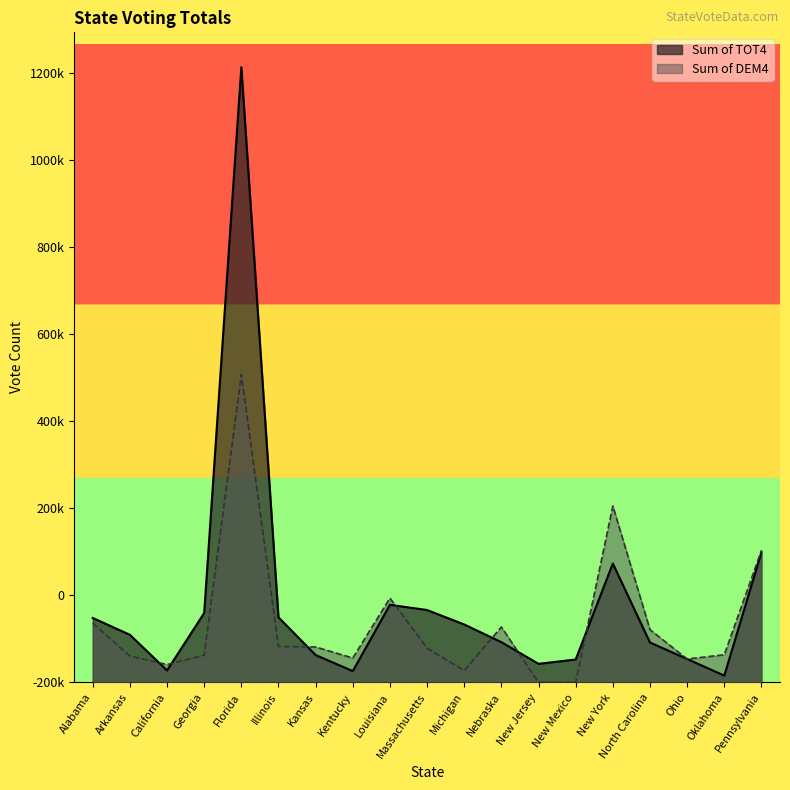

What are all the series names shown in the legend?

Sum of TOT4, Sum of DEM4